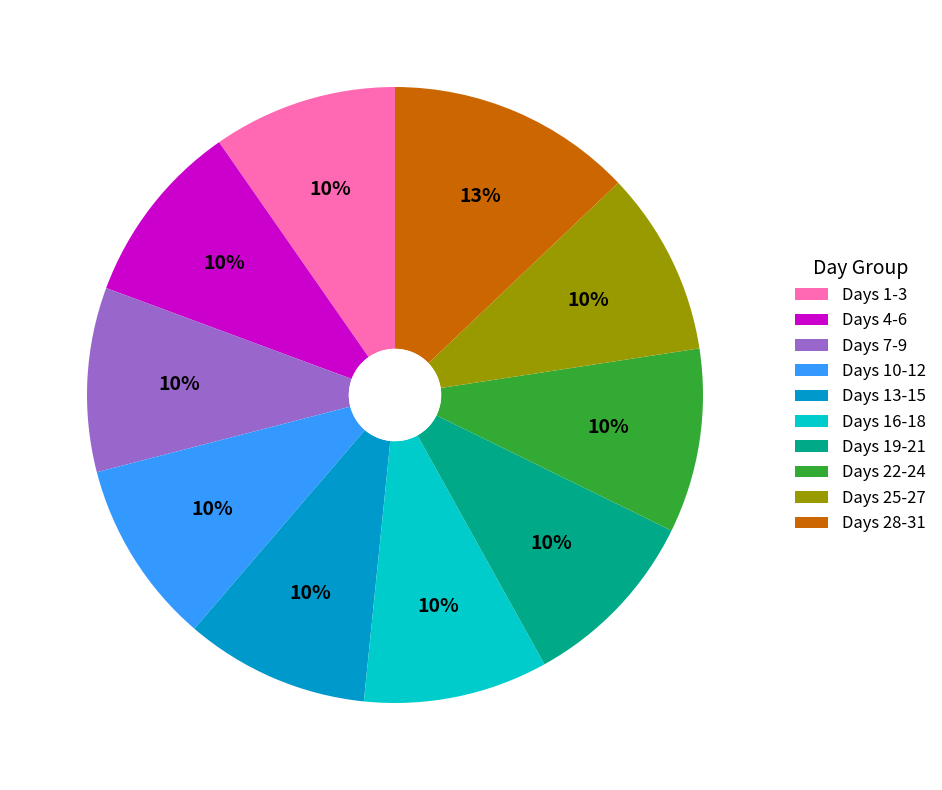

Is it true that Days 16-18 is 15% of the pie?

False